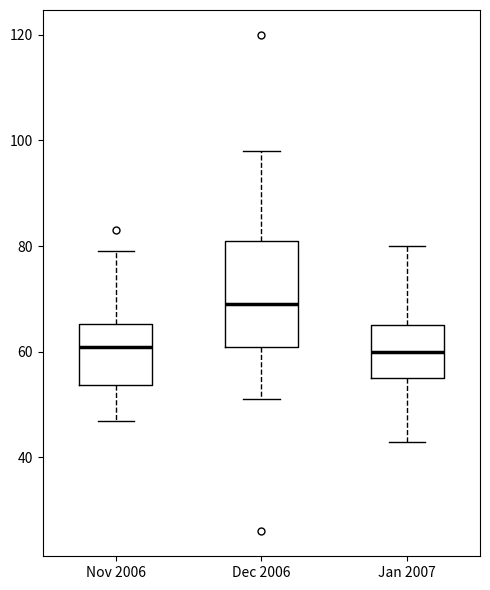

Comparing the boxes themselves (not the whiskers), which one is the tallest?

Dec 2006